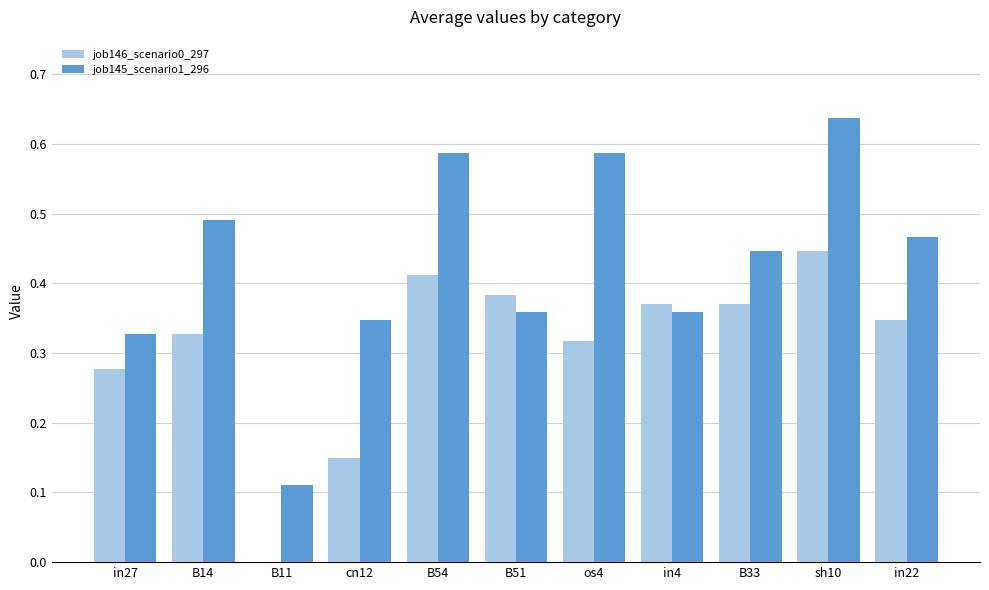

Between B54 and sh10, which series saw the biggest shift?

job145_scenario1_296